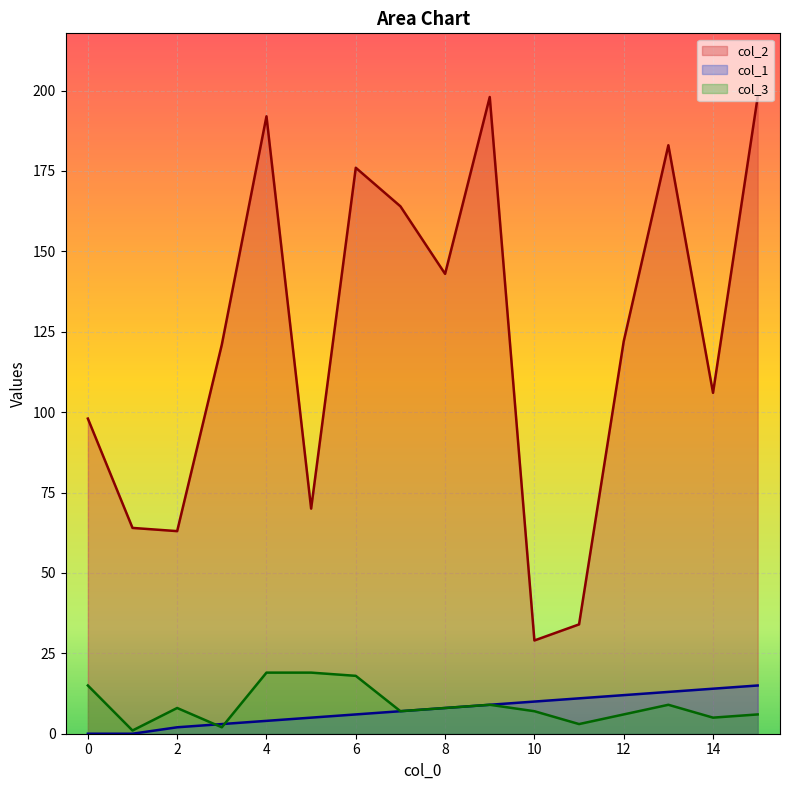

Which series has the largest range (max minus min)?

col_2